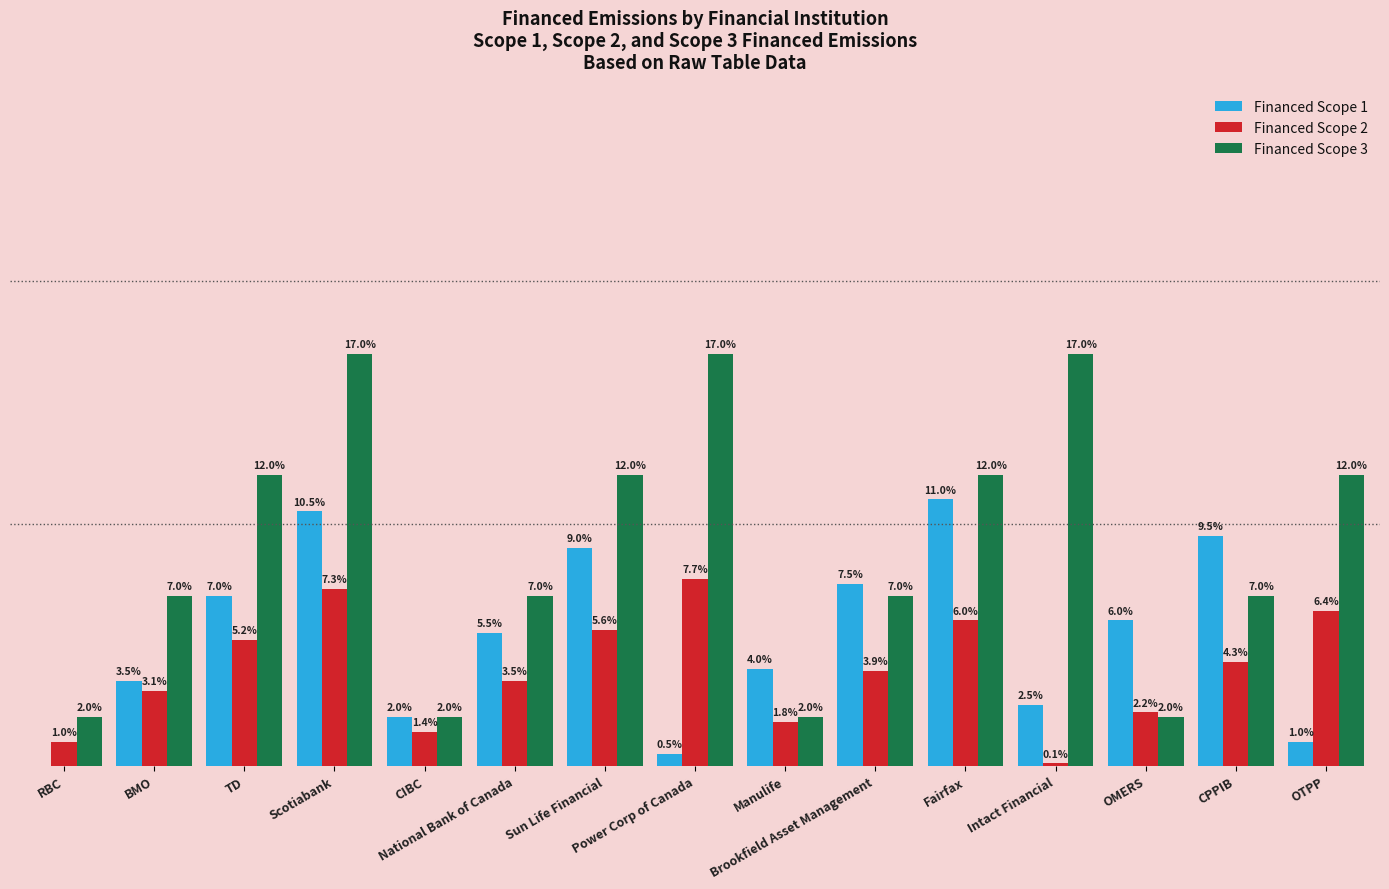

Which series has the largest total across all categories?

Financed Scope 3